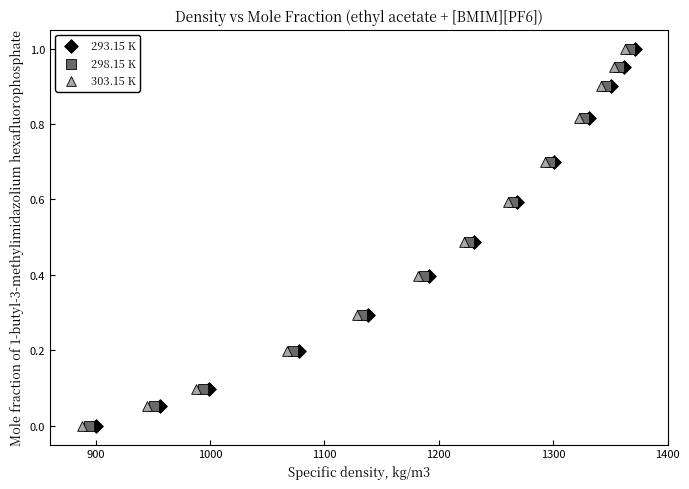

What are all the series names shown in the legend?

293.15 K, 298.15 K, 303.15 K